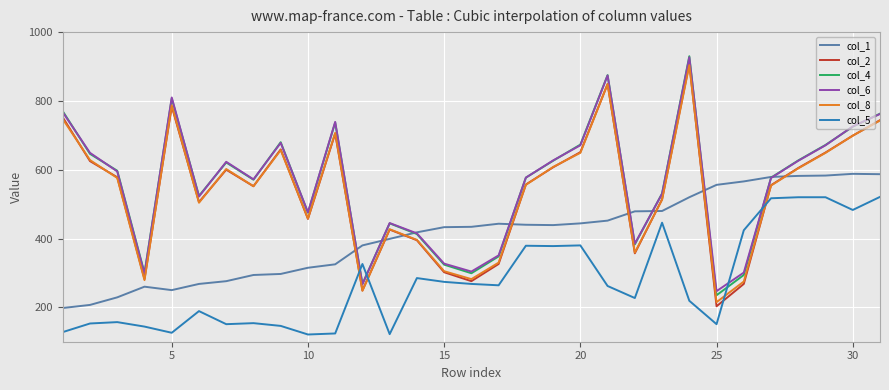

What is the maximum value for col_4?

930